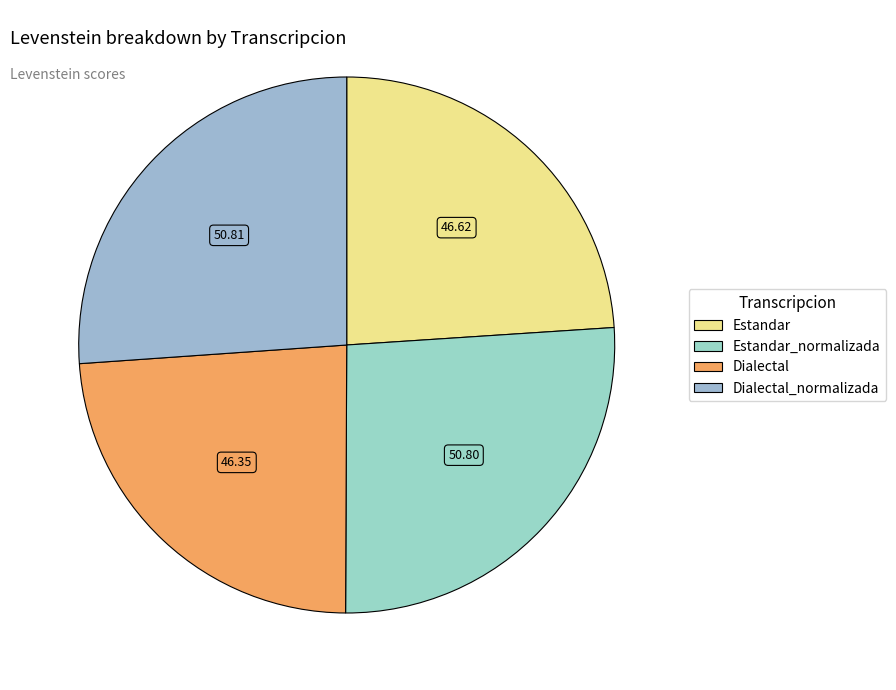

Is it true that Estandar_normalizada is 39% of the pie?

False